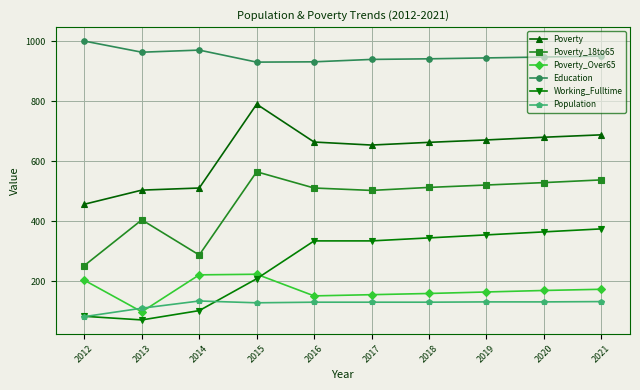

At which label does Poverty_Over65 first exceed 170?

2012